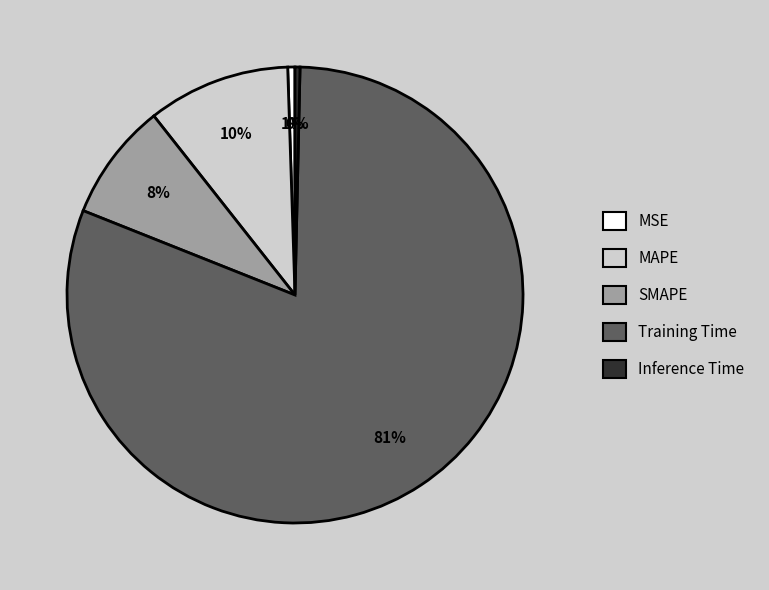

Which category accounts for the majority?

Training Time